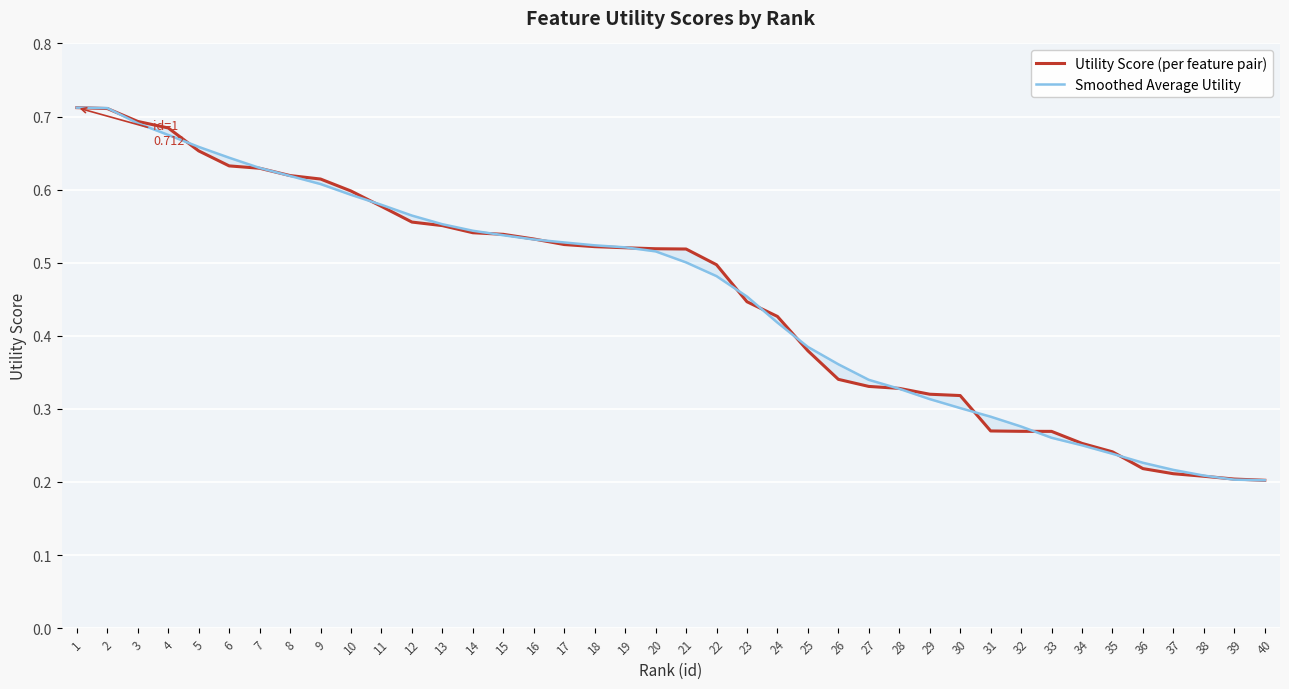

Rank the categories by Smoothed Average Utility value from lowest to highest.

40, 39, 38, 37, 36, 35, 34, 33, 32, 31, 30, 29, 28, 27, 26, 25, 24, 23, 22, 21, 20, 19, 18, 17, 16, 15, 14, 13, 12, 11, 10, 9, 8, 7, 6, 5, 4, 3, 2, 1